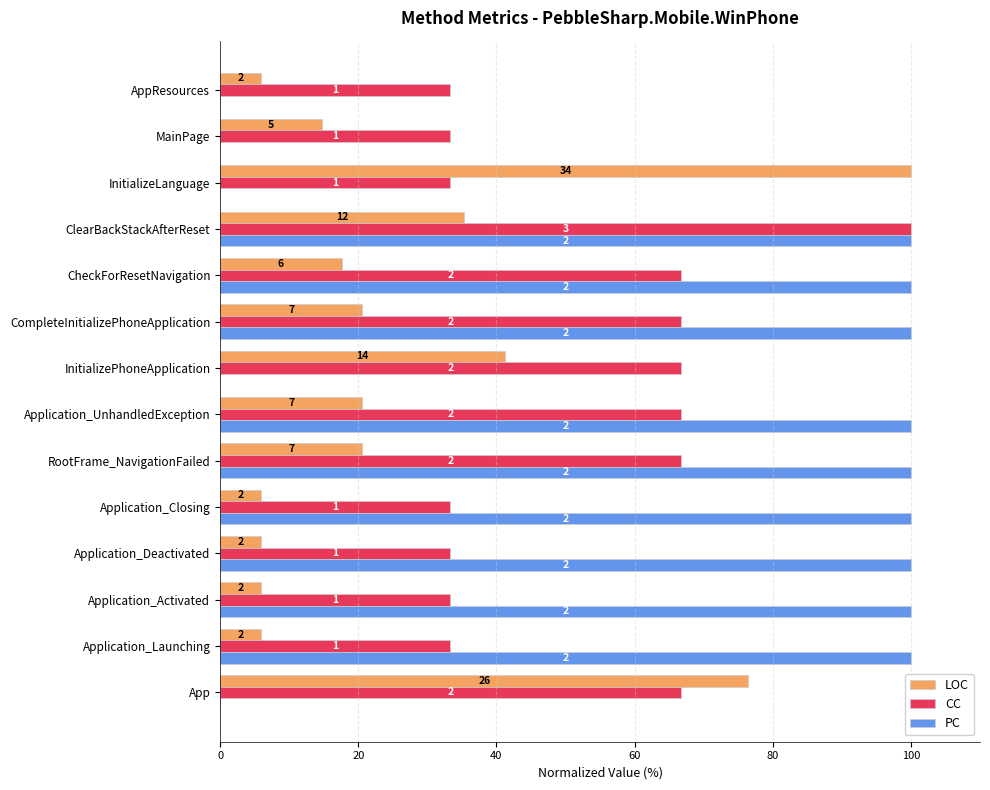

What are all the series names shown in the legend?

LOC, CC, PC